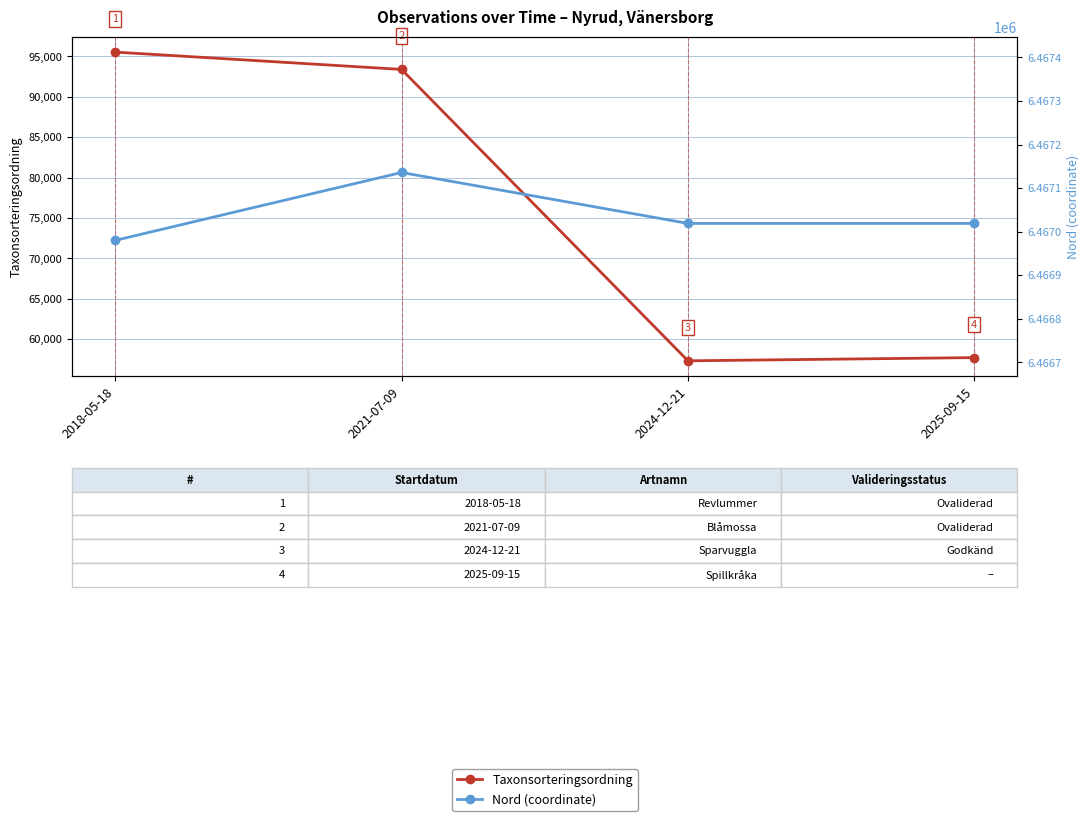

What is the smallest value displayed?

57324.0